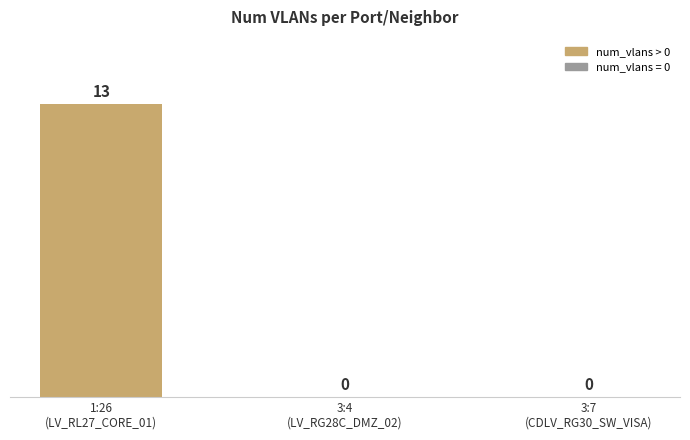

What is the greatest value displayed?

13